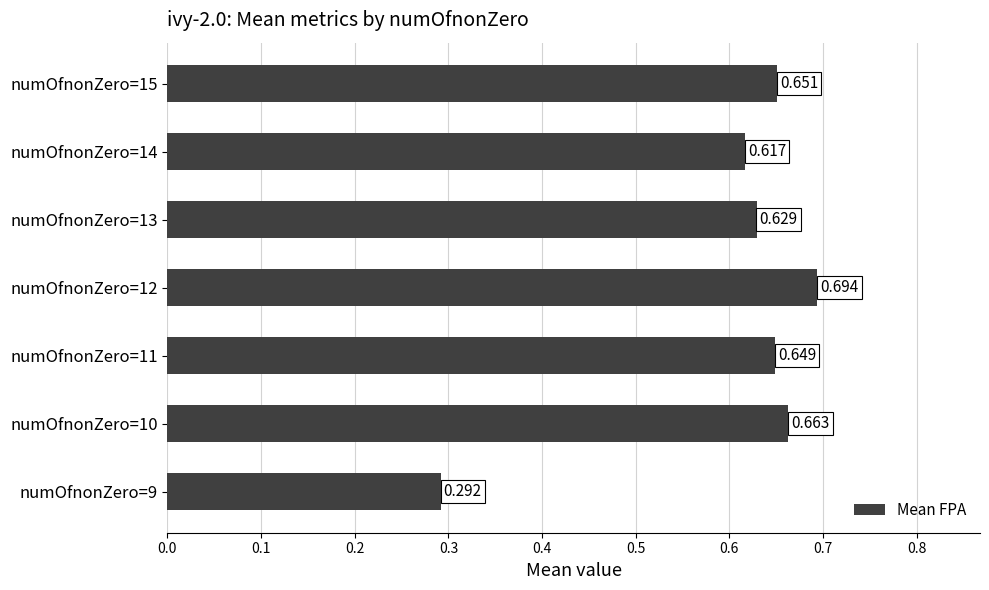

How many values are between 0 and 1?

7